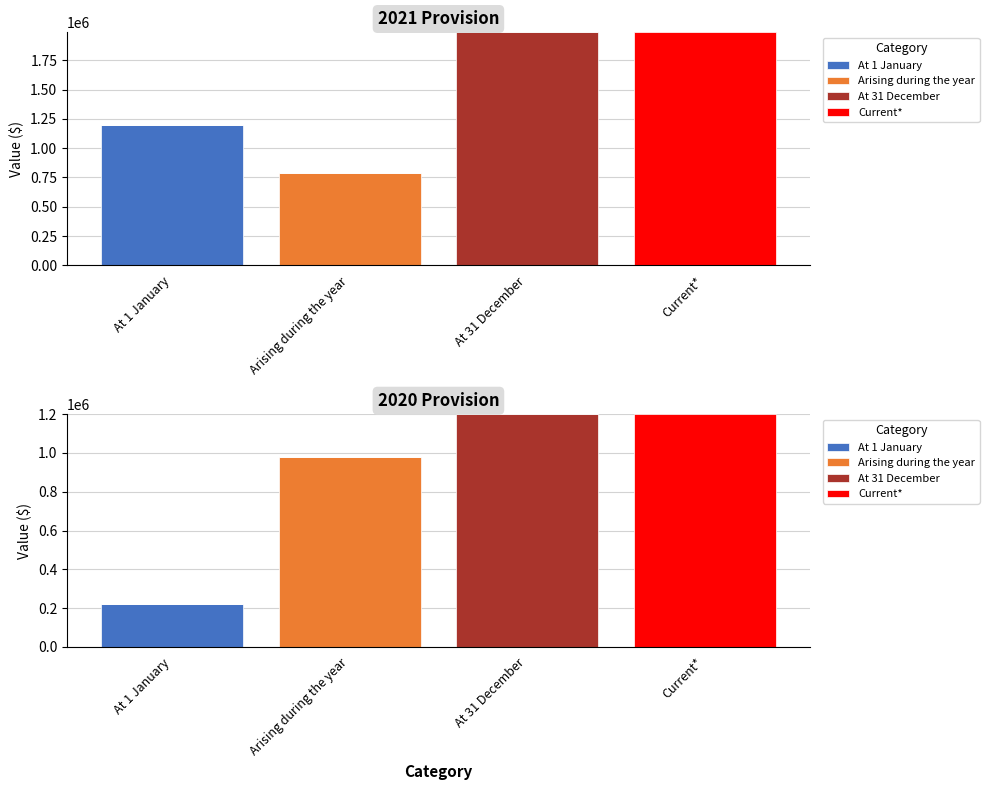

Rank the series at Arising during the year from highest to lowest value.

Arising during the year, At 1 January, At 31 December, Current*